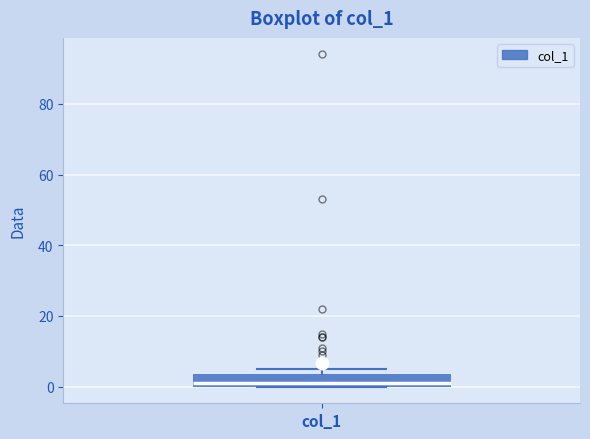

Transcribe this box plot: give where the median line is, the range the box spans, and where the two whiskers end, as read against the y-axis. The values are not printed on the chart, so give them approximately, as read against the axis.

median 2, box 0 to 4, whiskers 0 to 6